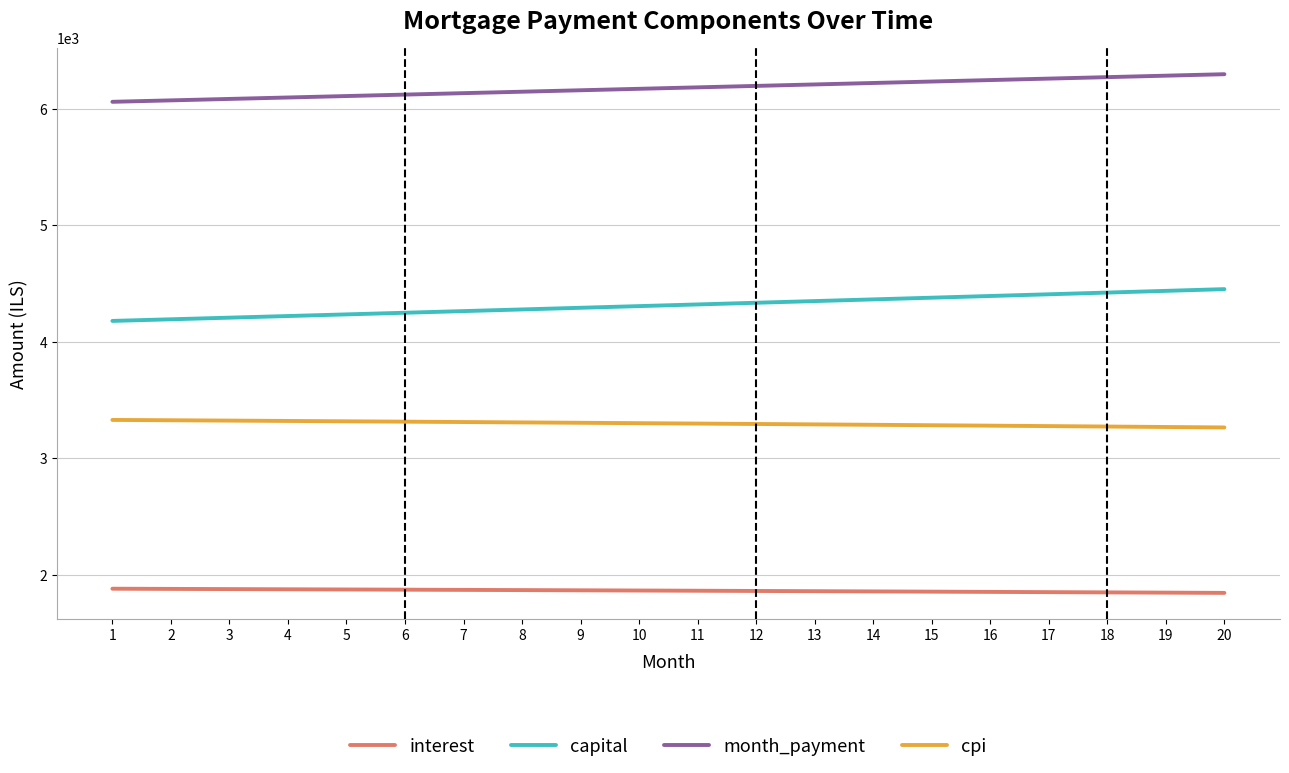

True or false: capital and month_payment intersect in this chart.

False